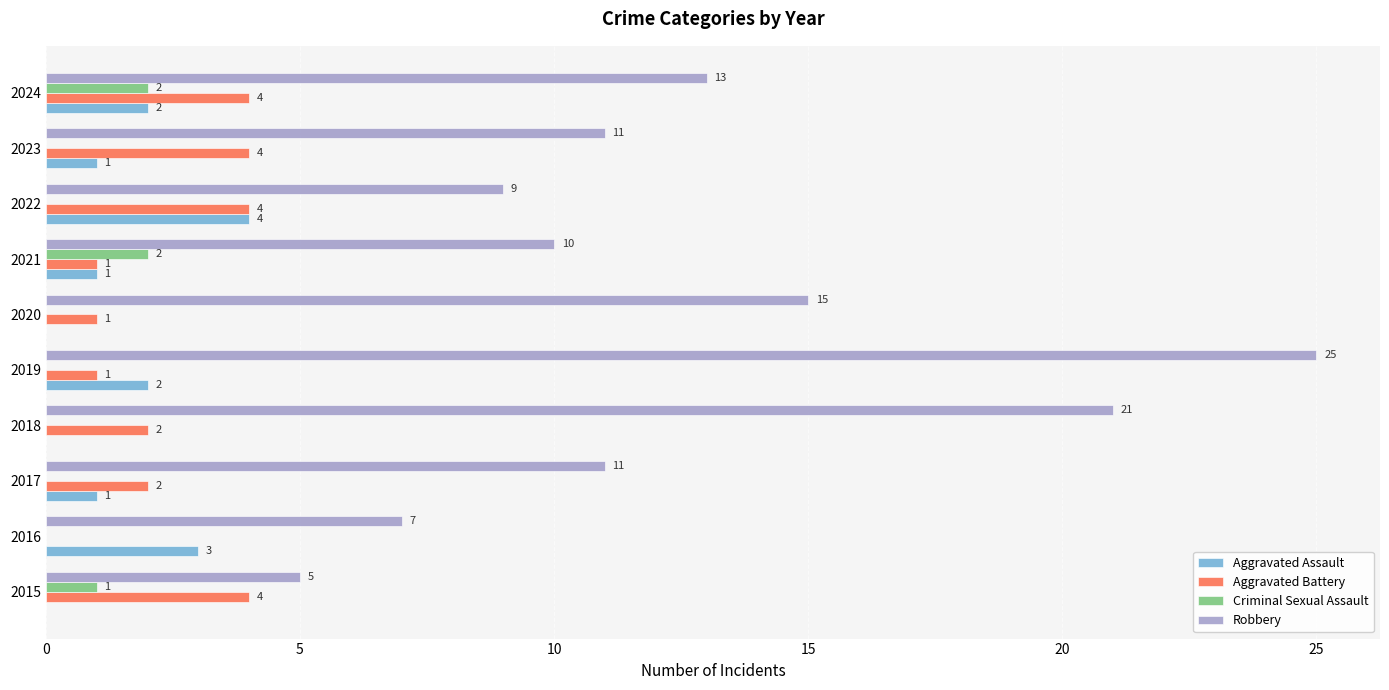

Is the value of Criminal Sexual Assault at 2020 greater than the value of Robbery at 2015?

No